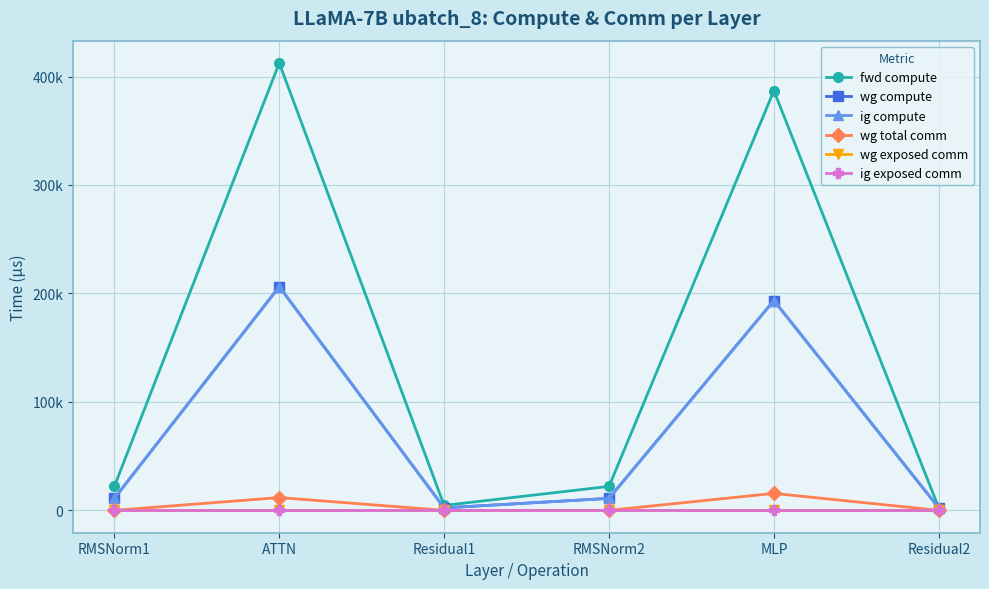

Reading left to right, list all the values displayed in this chart.

fwd compute: 22095.5	412424.6	4559.7	22095.5	386958.9	2279.8
wg compute: 11047.7	206212.3	2279.8	11047.7	193479.5	2279.8
ig compute: 11047.7	206212.3	2279.8	11047.7	193479.5	2279.8
wg total comm: 0.0	11780.2	0.0	0.0	15648.0	0.0
wg exposed comm: 0.0	0.0	0.0	0.0	0.0	0.0
ig exposed comm: 0.0	0.0	0.0	0.0	0.0	0.0